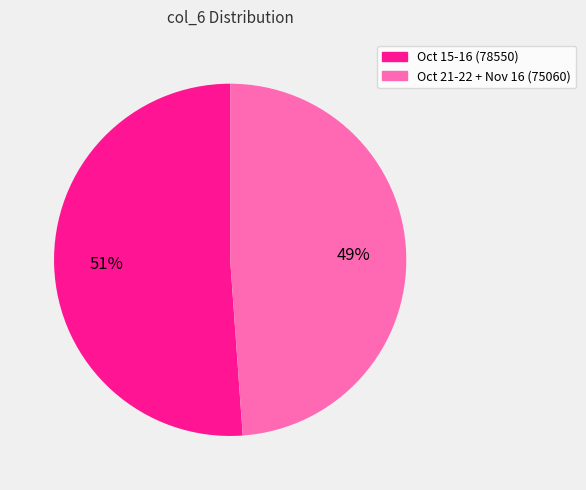

Between Oct 21-22 + Nov 16 (75060) and Oct 15-16 (78550), which is larger?

Oct 15-16 (78550)